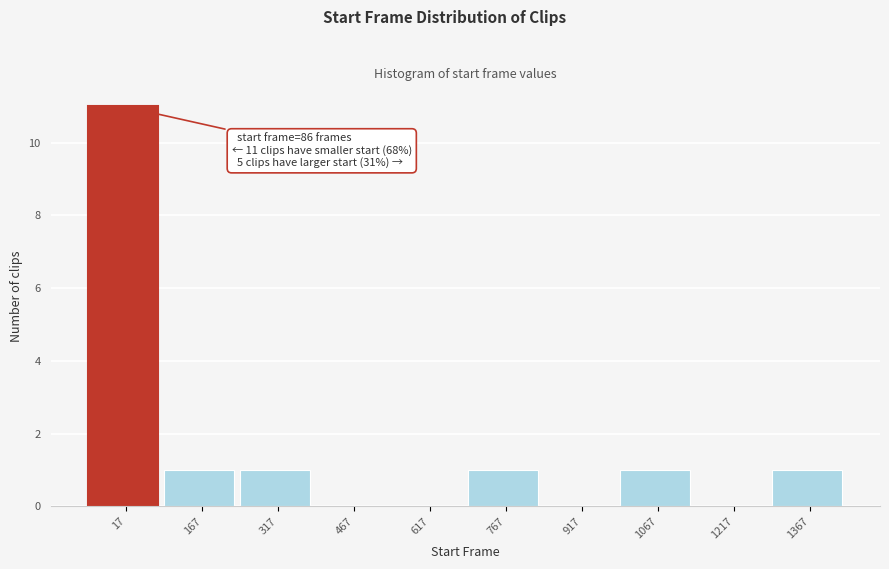

Reading left to right, transcribe all the data shown in this chart.

17=11	167=1	317=1	467=0	617=0	767=1	917=0	1067=1	1217=0	1367=1